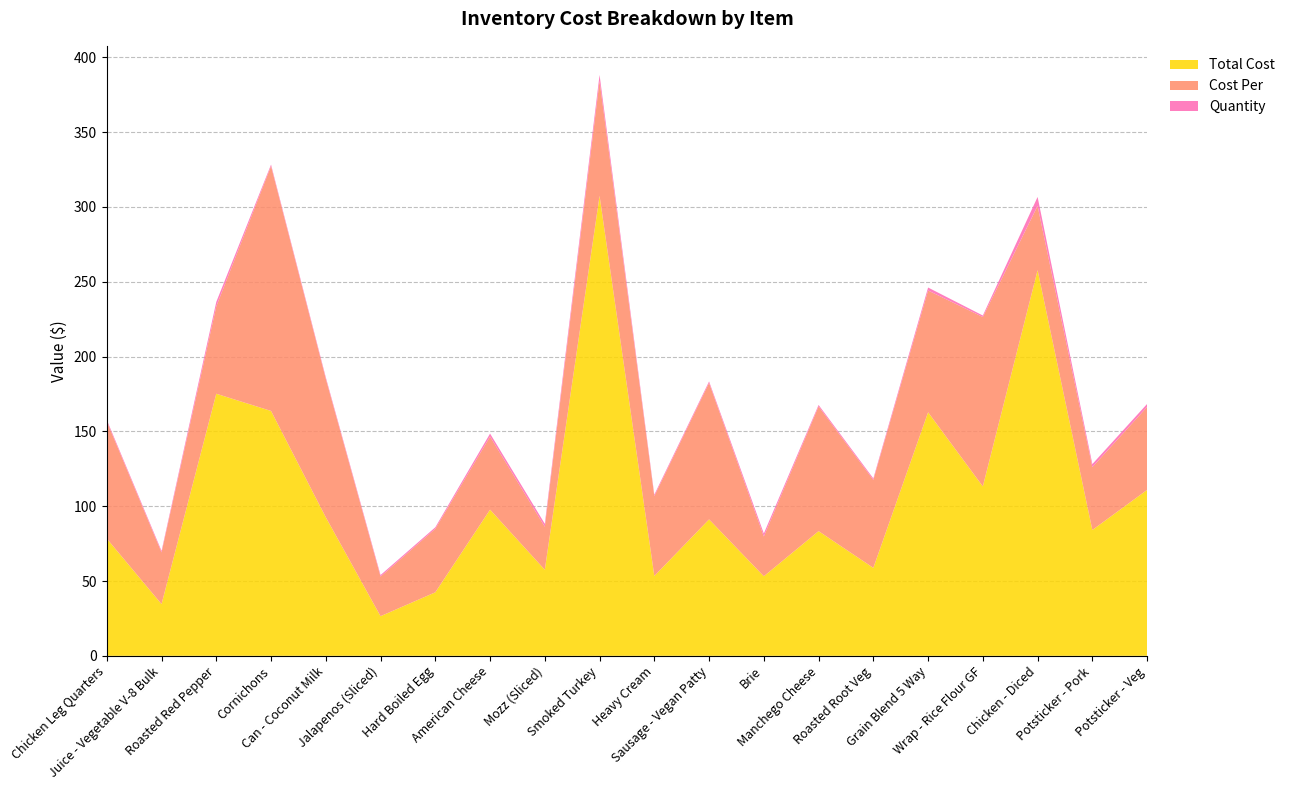

Reading left to right, list all the values displayed in this chart.

Total Cost: 78.3	34.6	175.2	163.7	92.6	26.5	42.5	97.7	57.5	307.4	53.4	91.2	53.2	83.3	58.8	162.8	113.2	257.8	84.1	110.9
Cost Per: 78.3	34.6	58.4	163.7	92.6	26.5	42.5	48.9	28.8	76.9	53.4	91.2	26.6	83.3	58.8	81.4	113.2	43.0	42.0	55.5
Quantity: 1.0	1.0	3.0	1.0	1.0	1.0	1.0	2.0	2.0	4.0	1.0	1.0	2.0	1.0	1.0	2.0	1.0	6.0	2.0	2.0